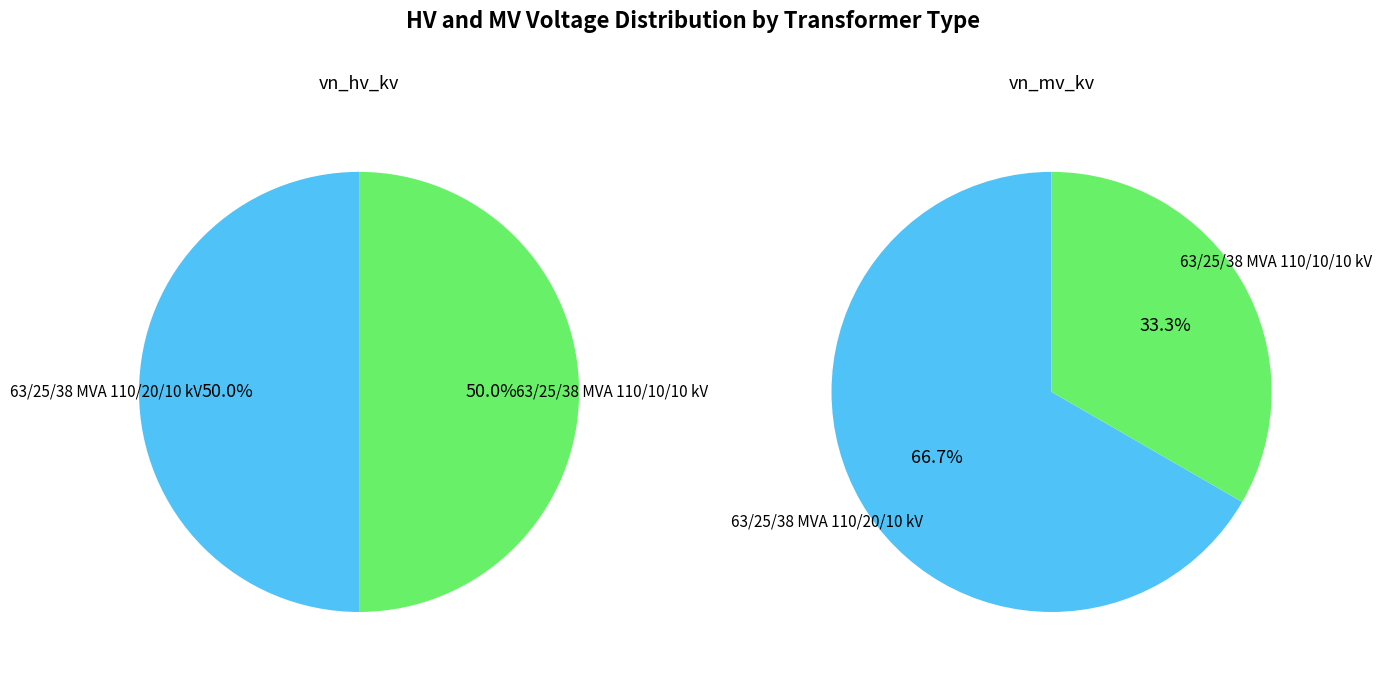

To the nearest percent, what percentage of the pie is 63/25/38 MVA 110/10/10 kV?

33%